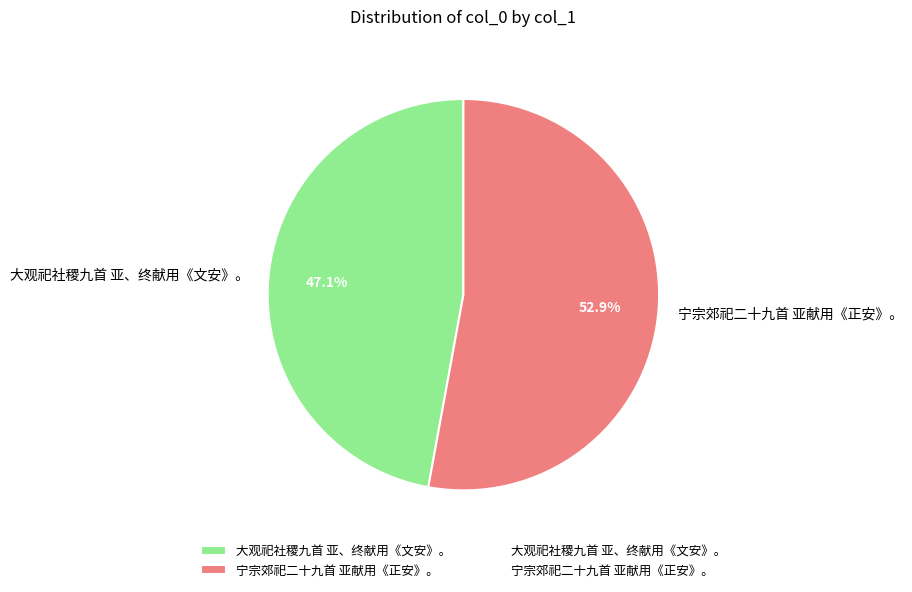

To the nearest percent, what is the difference between the largest and smallest slice percentages?

6%